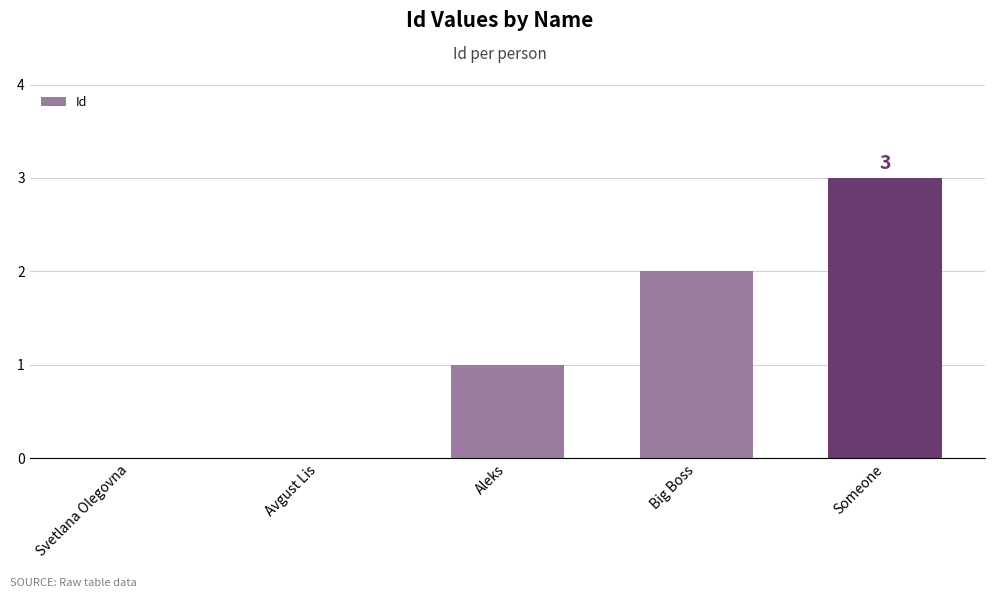

What is the change in value from Avgust Lis to Aleks?

+1